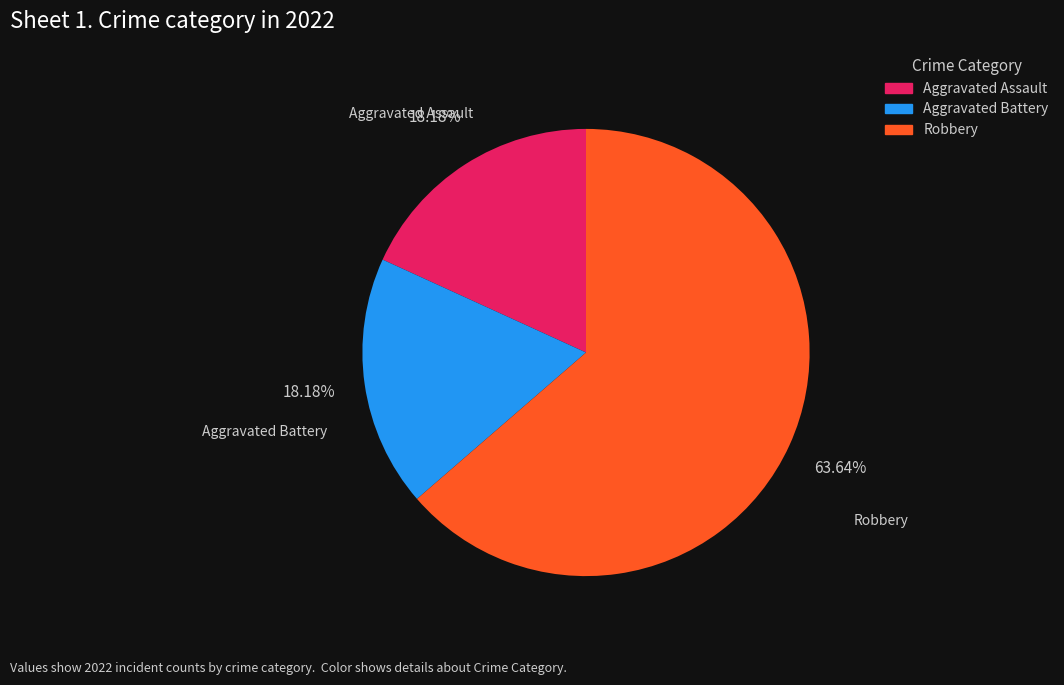

Is it true that Robbery is 64% of the pie?

True